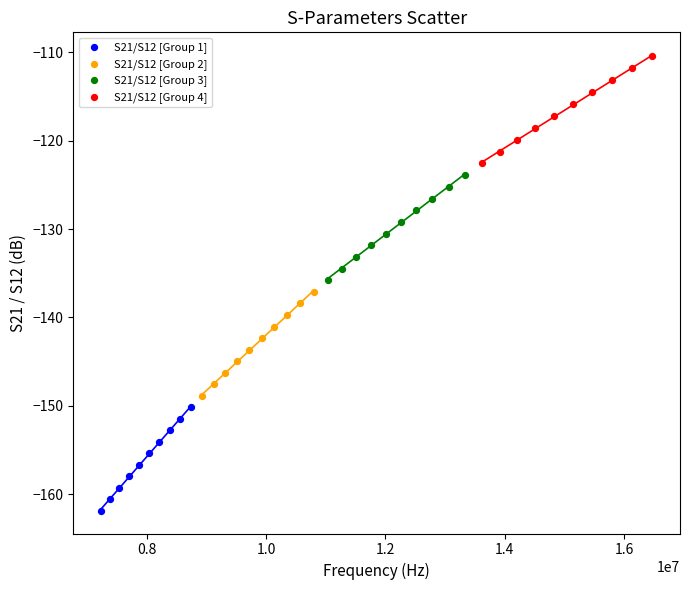

Which series contains the highest Y value?

S21/S12 [Group 4]